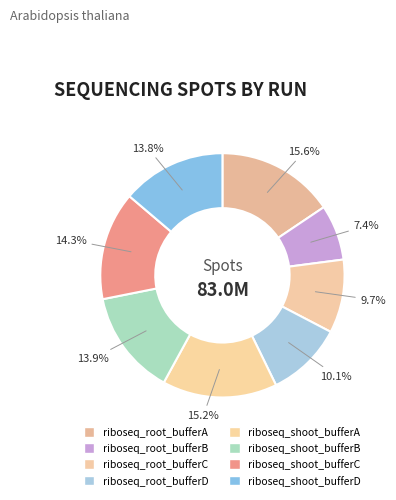

How many slices are in this pie chart?

8